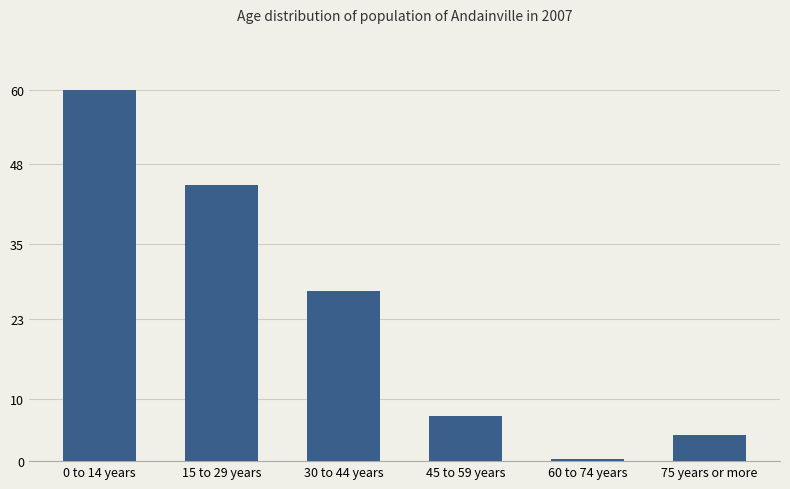

What is the difference between the second highest and minimum values?

18331782